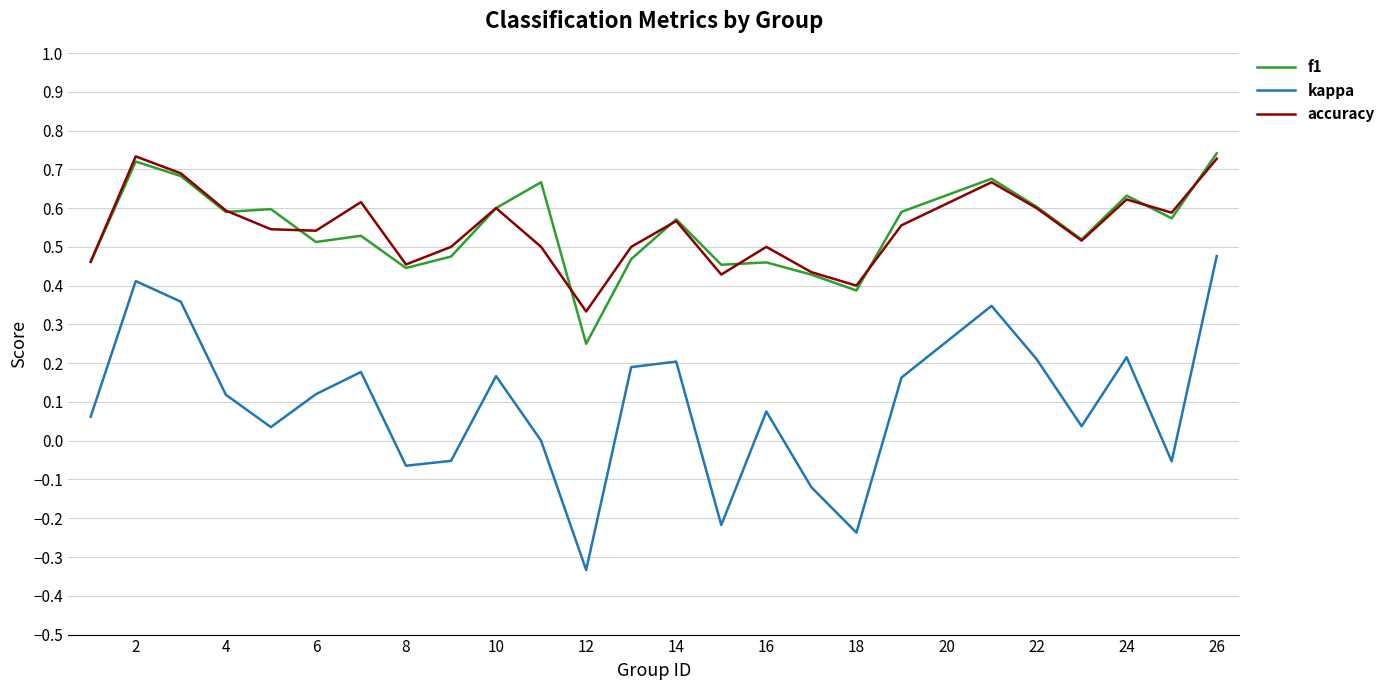

What is the sum of all f1 values?

13.6